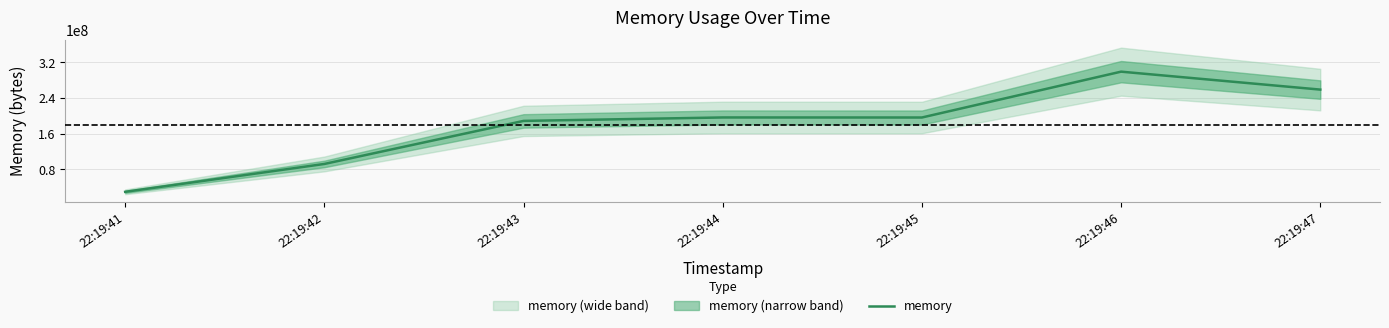

What is the ratio of the value at 22:19:42 to the value at 22:19:41?

3.1